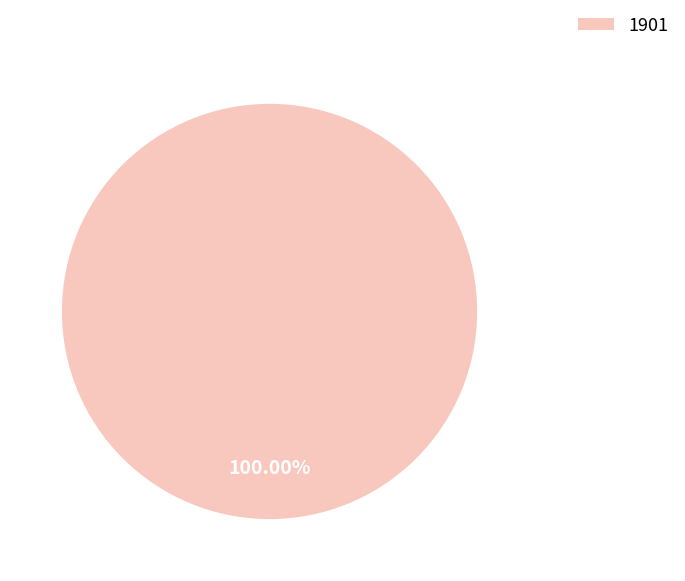

Rank the categories by value from highest to lowest.

1901